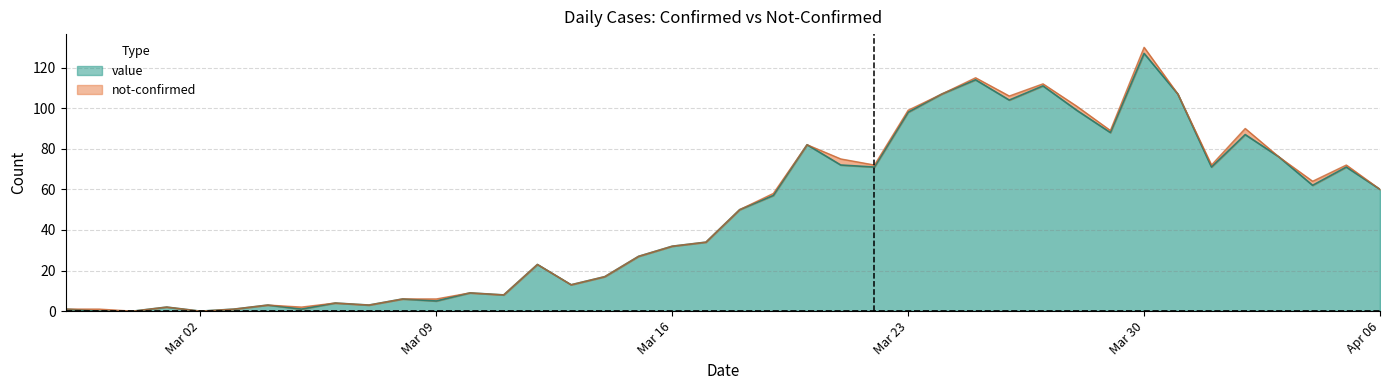

True or false: there are more than 0 points higher than both neighbors.

True